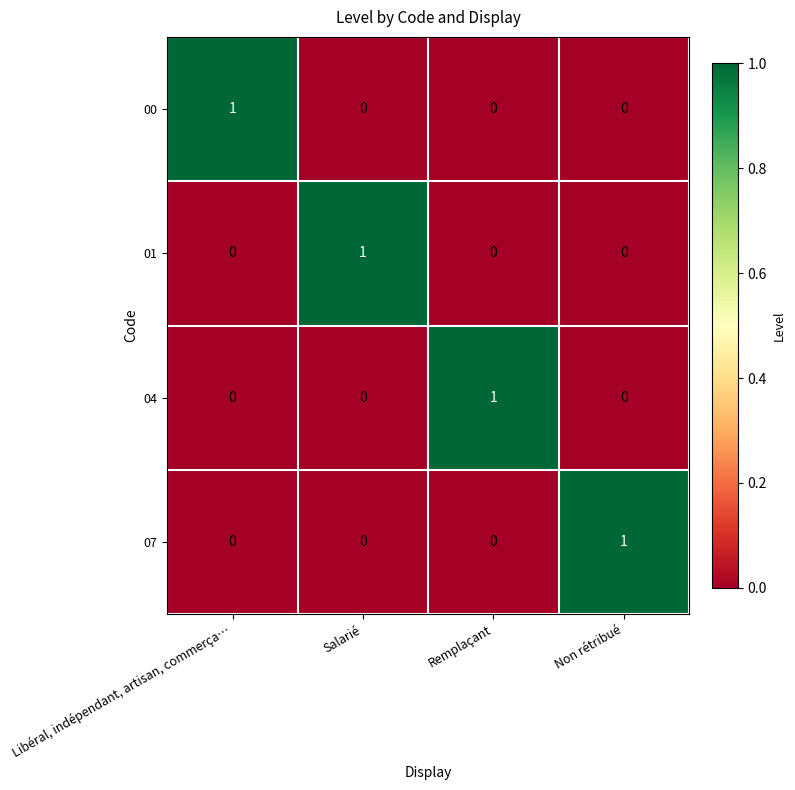

How many categories are shown in the chart?

4